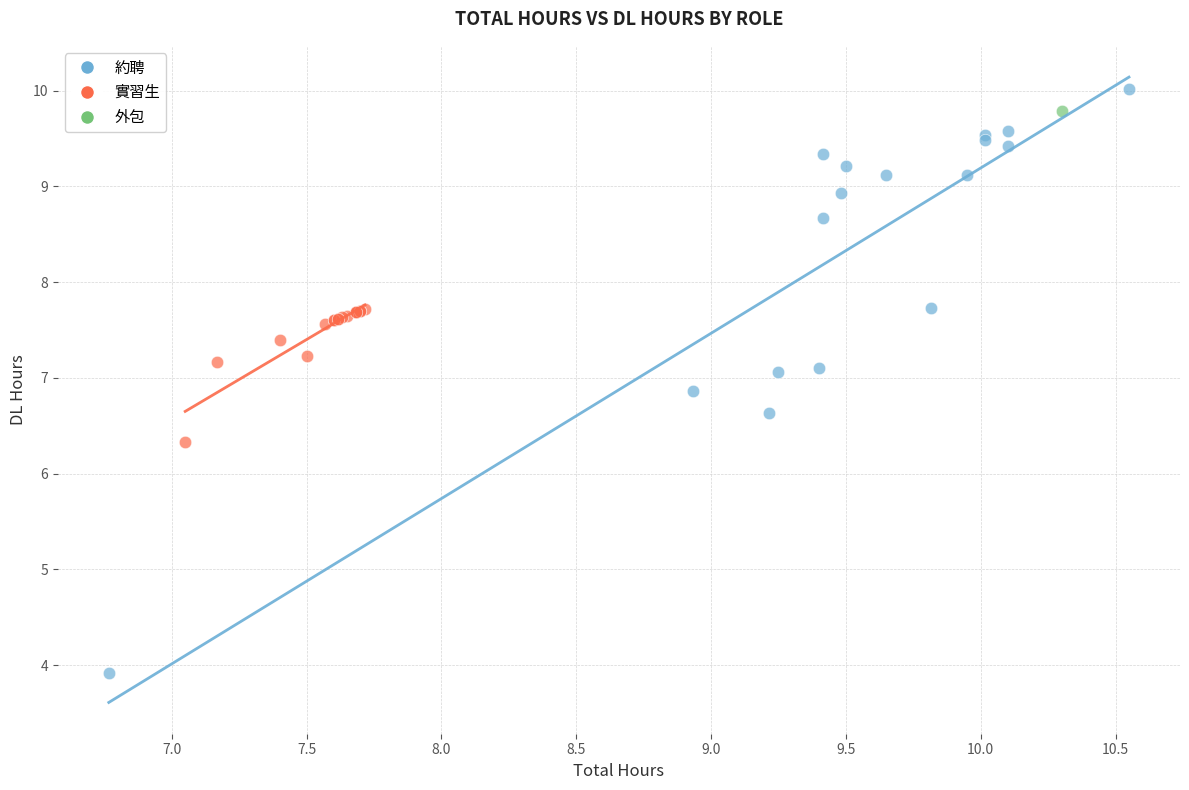

What are all the series names shown in the legend?

約聘, 實習生, 外包